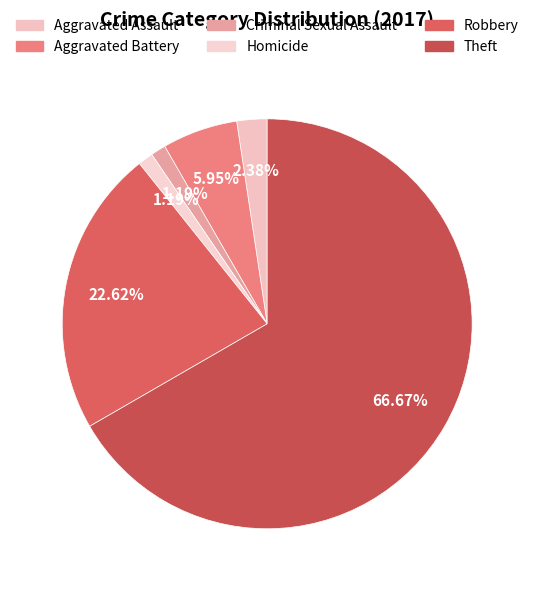

Is it true that Homicide is 11% of the pie?

False